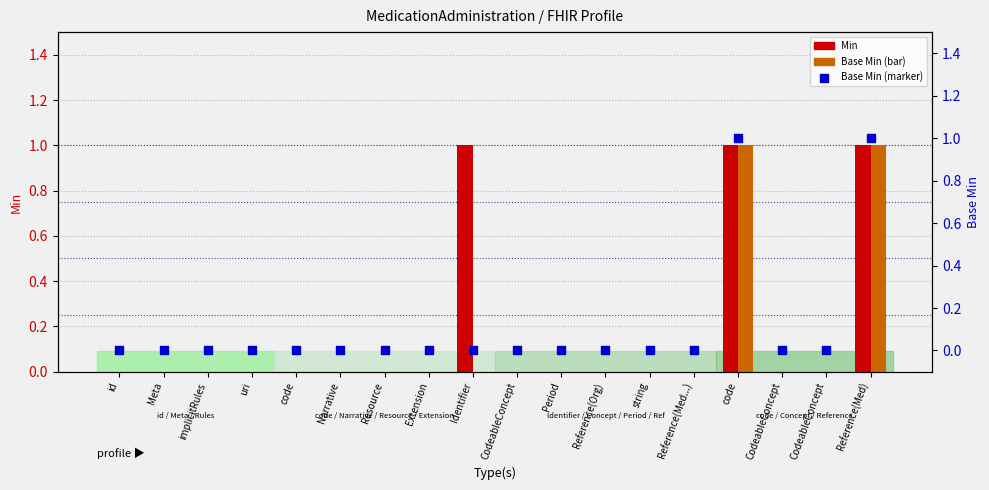

Which series has the widest spread of Y values?

Min